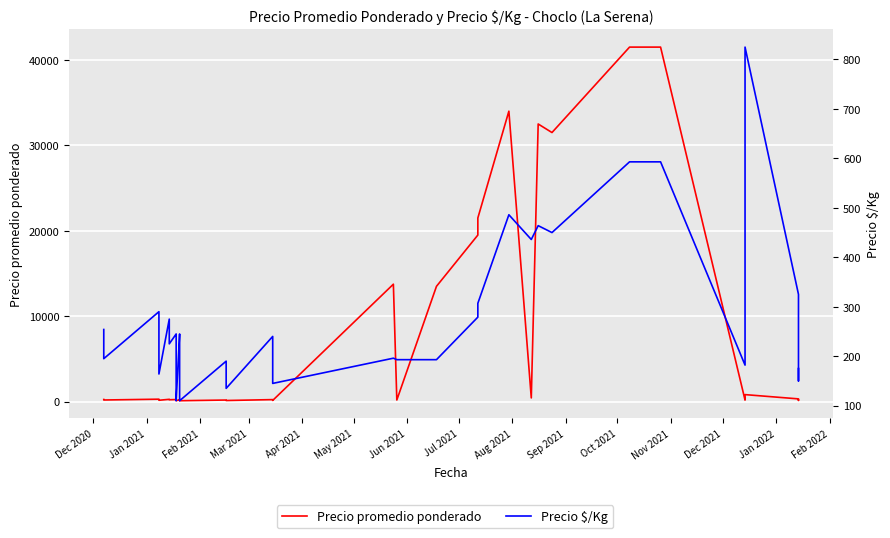

How many series are shown in this chart?

2